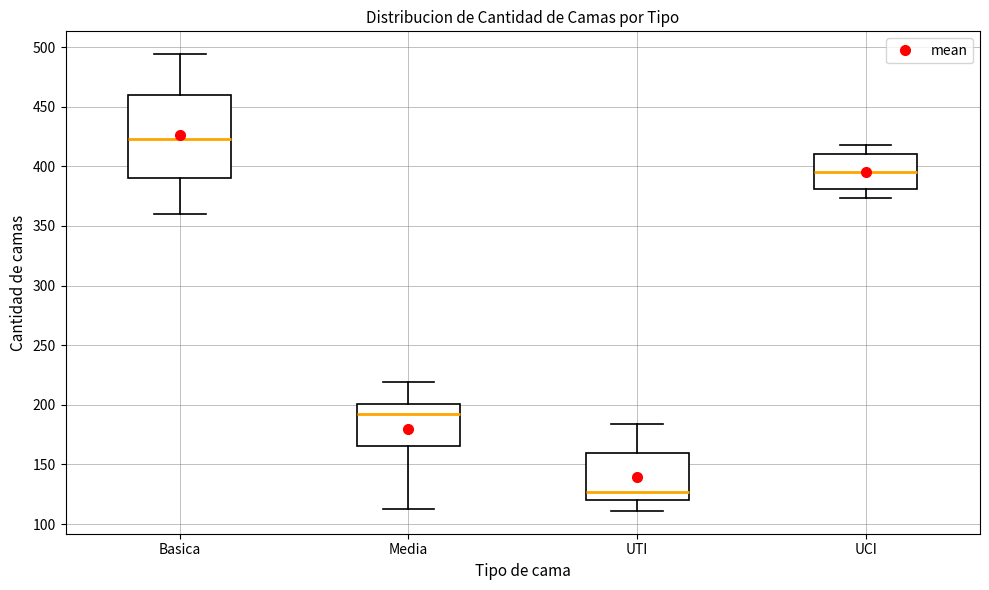

Where does the lower whisker of the box for Basica end on the y-axis? The values are not printed on the chart, so give them approximately, as read against the axis.

360